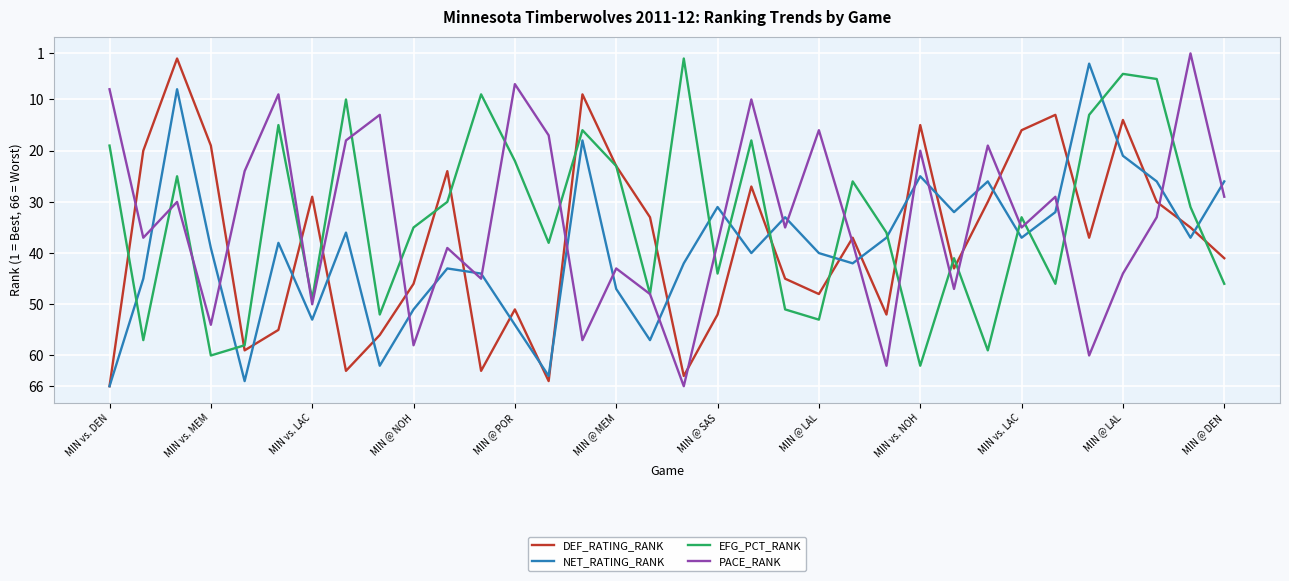

After their last crossing, which series has the higher values: PACE_RANK or NET_RATING_RANK?

PACE_RANK